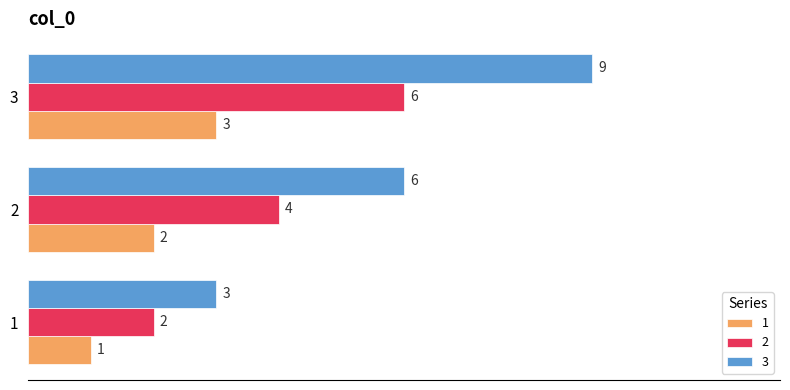

What is the average value of the 3 series?

6